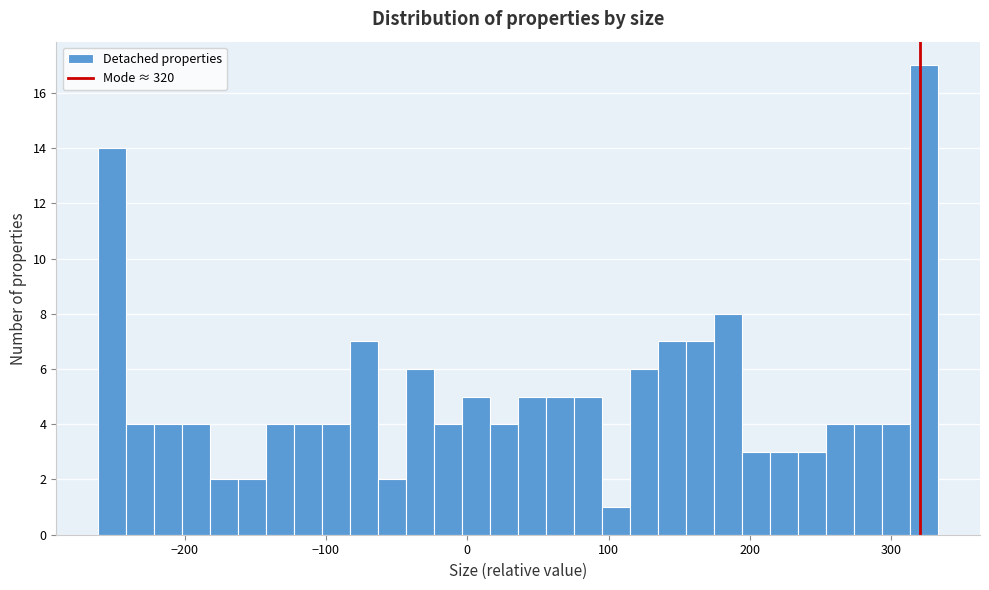

Around what value on the x-axis is the tallest bar? Give the approximate position of its centre, as read against the axis.

320